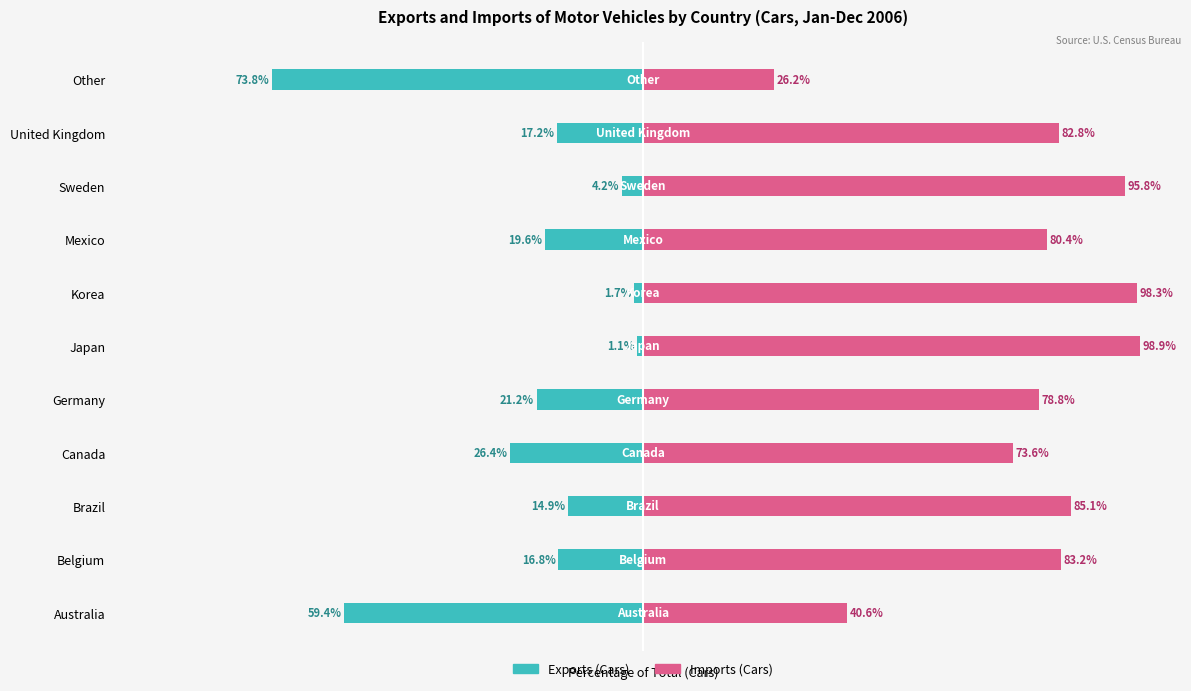

The value of Exports (Cars) at Canada is -40.3. True or false?

False